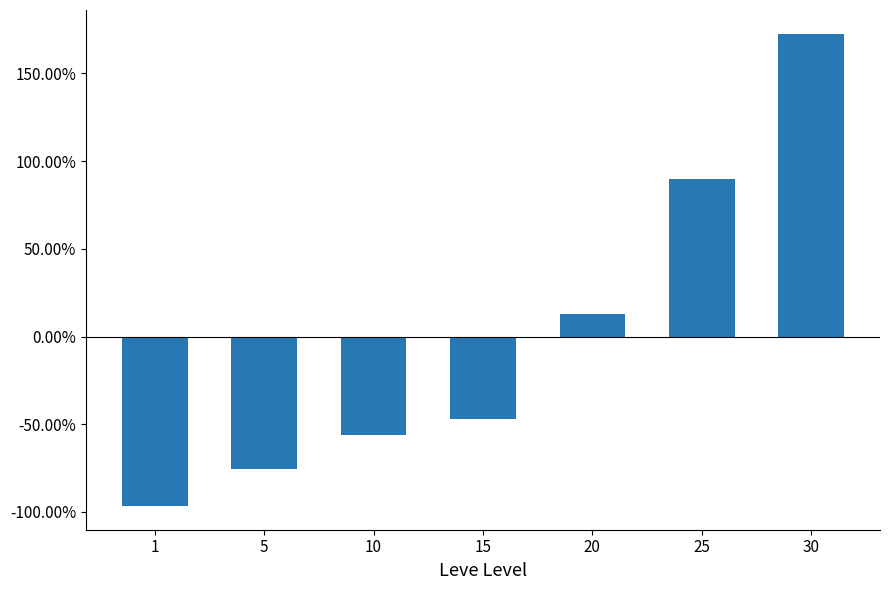

Rank the categories by value from highest to lowest.

30, 25, 20, 15, 10, 5, 1